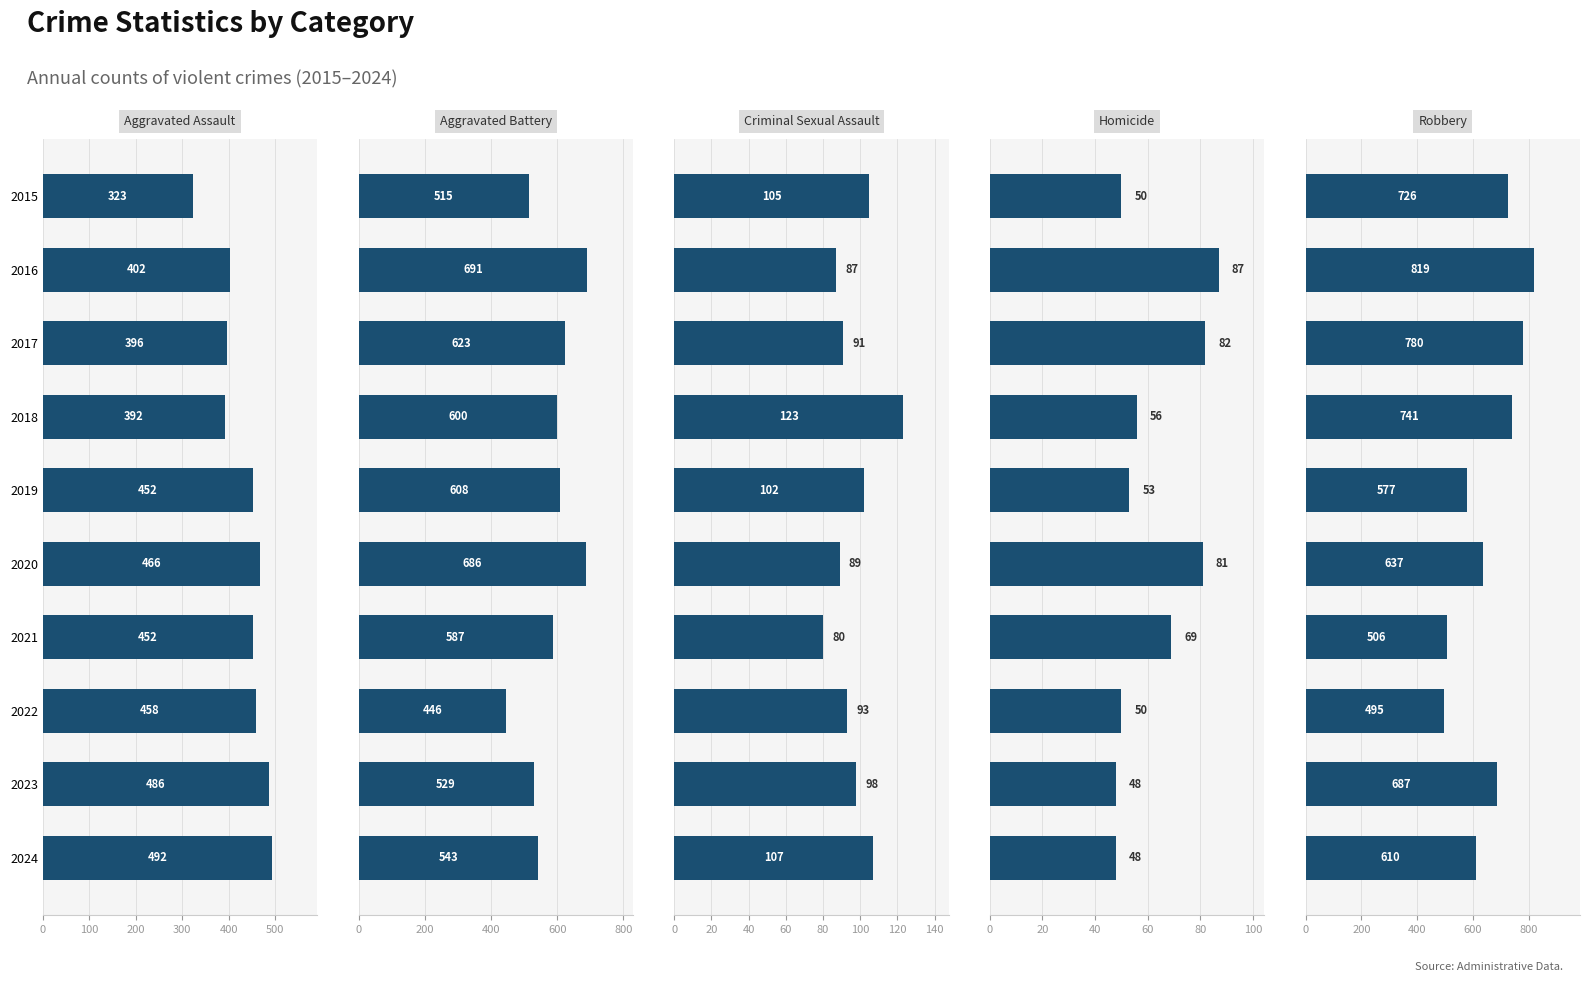

What is the sum of all Criminal Sexual Assault values?

975